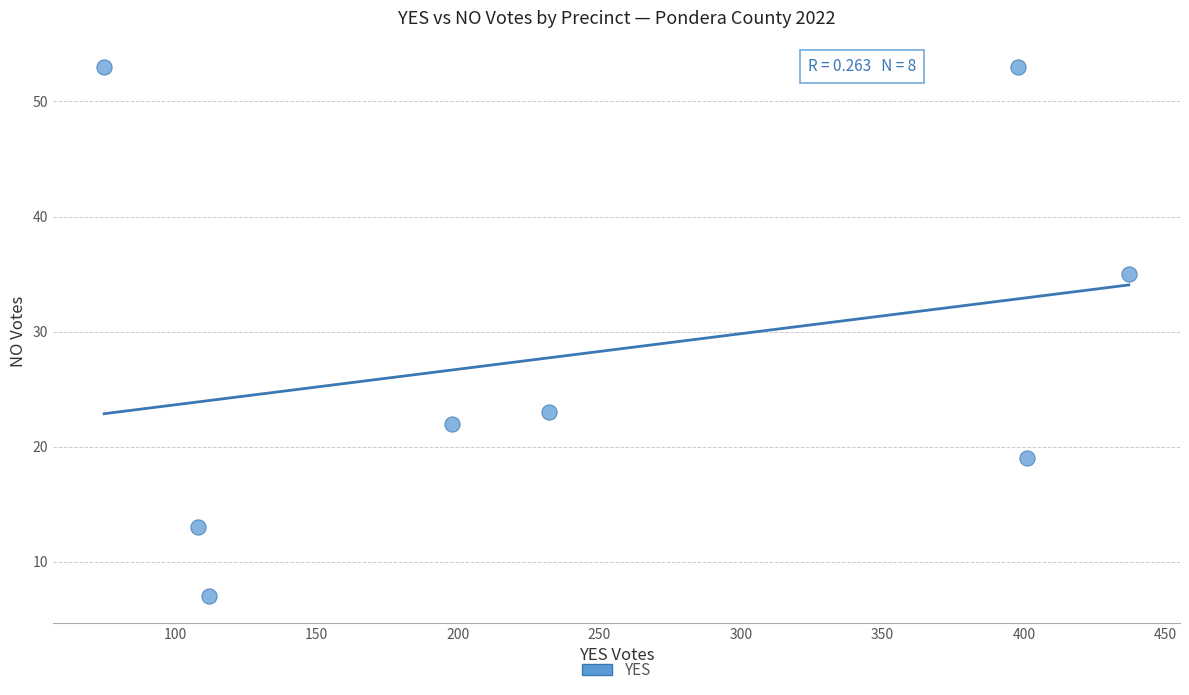

What is the range of Y values (max minus min)?

46